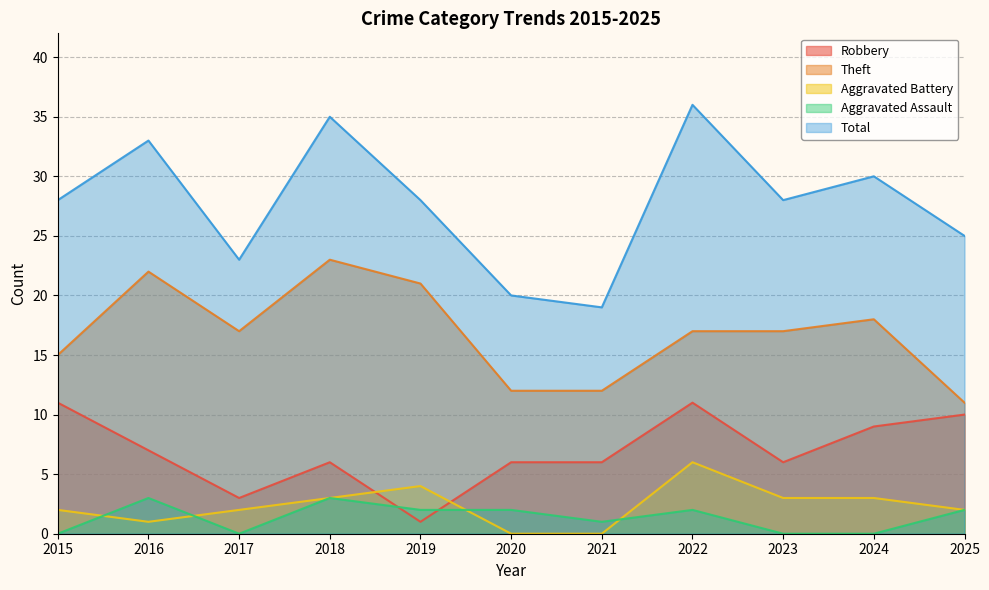

How many values in the Aggravated Assault series are below 2?

5